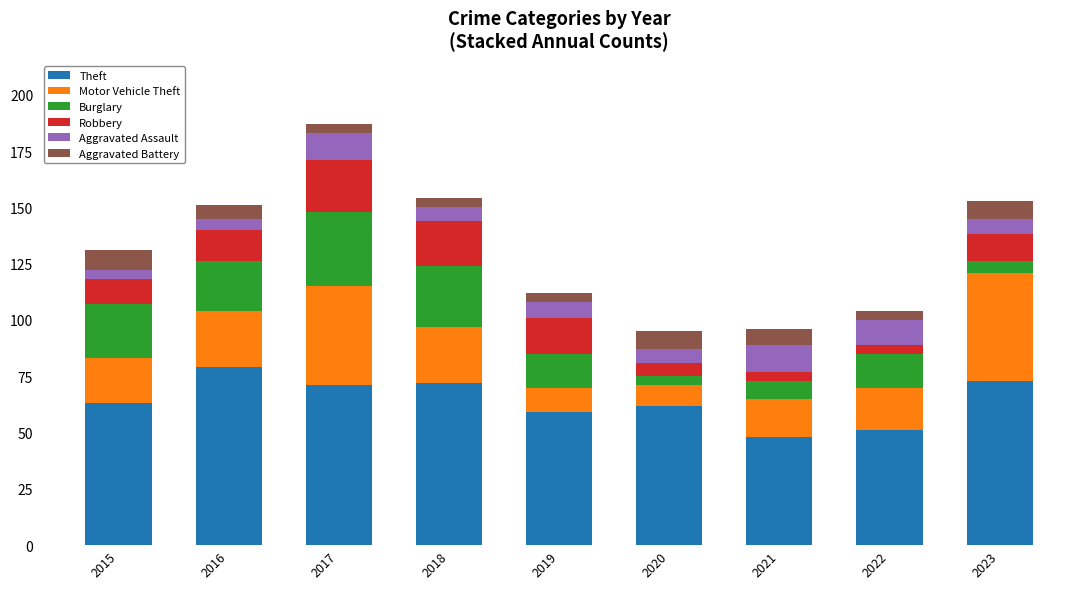

The value of Theft at 2016 is 139. True or false?

False